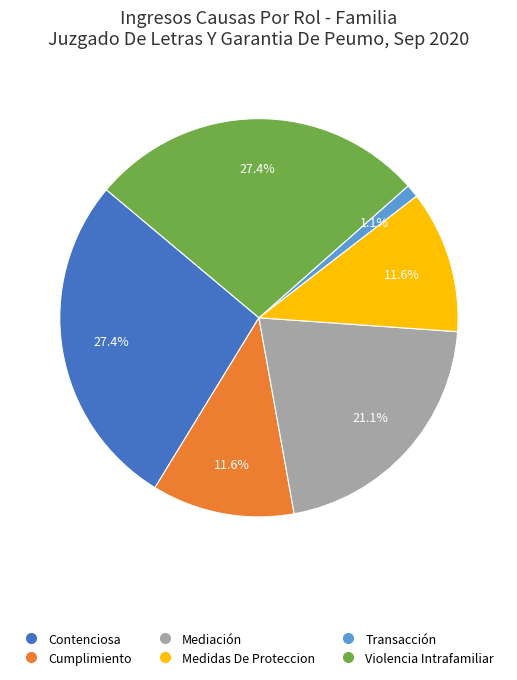

True or false: Medidas De Proteccion accounts for 1% of the total.

False